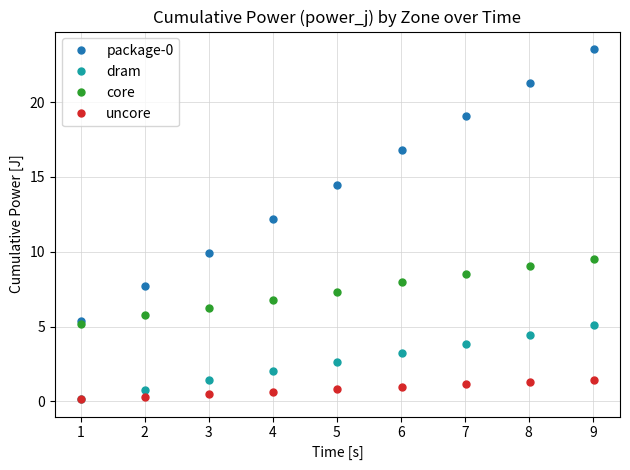

Which series has the largest total across all categories?

package-0